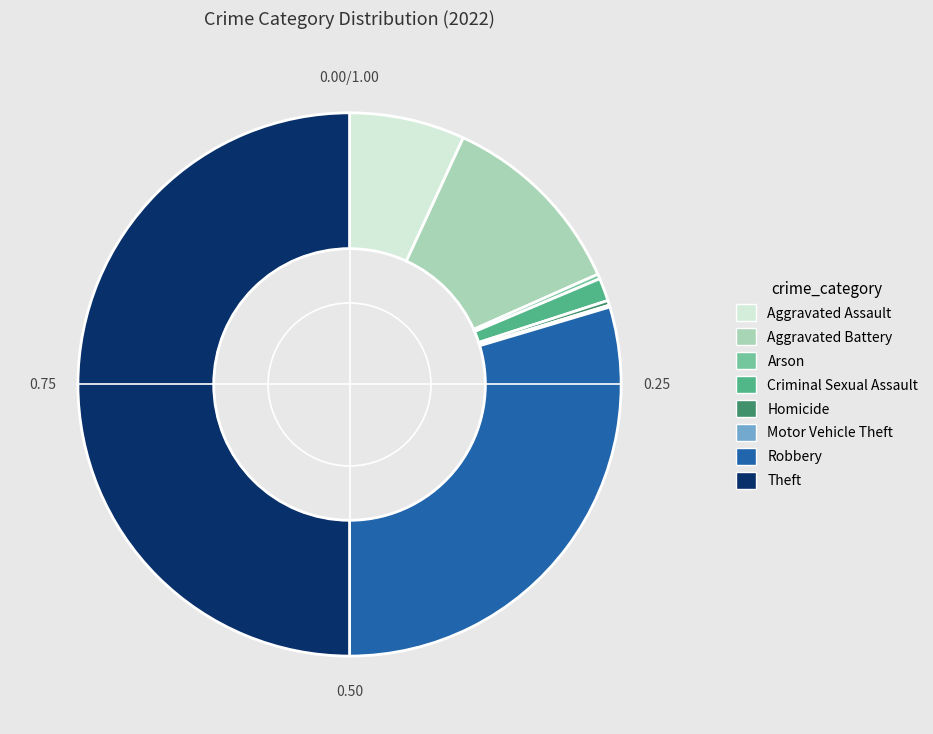

What is the ratio of the value at Robbery to the value at Arson?

104.2